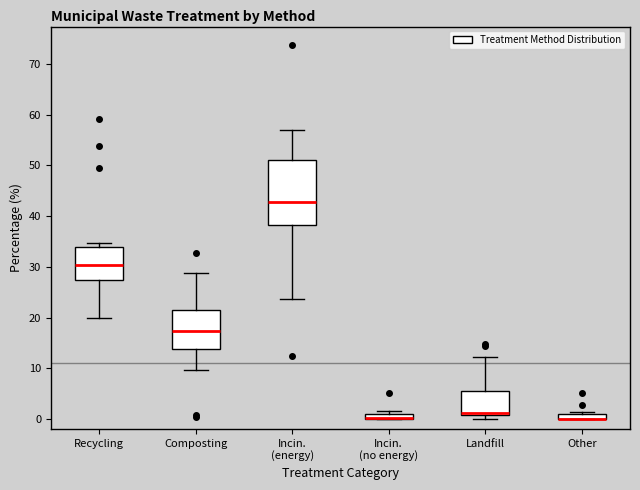

Comparing the boxes themselves (not the whiskers), which one is the tallest?

Incin. (energy)